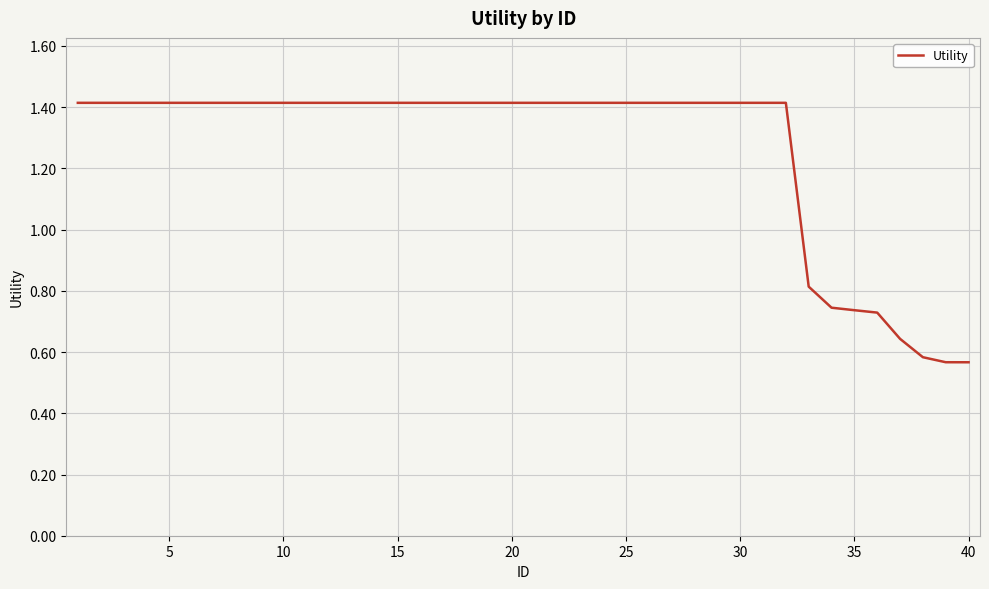

What is the difference between the maximum and minimum values?

0.8